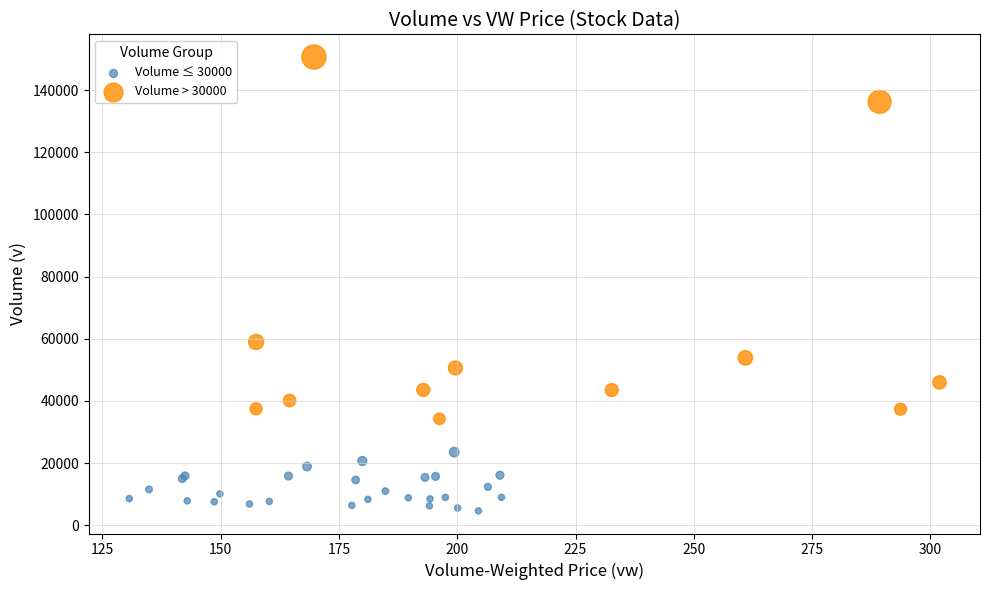

Which series contains the highest Y value?

Volume > 30000